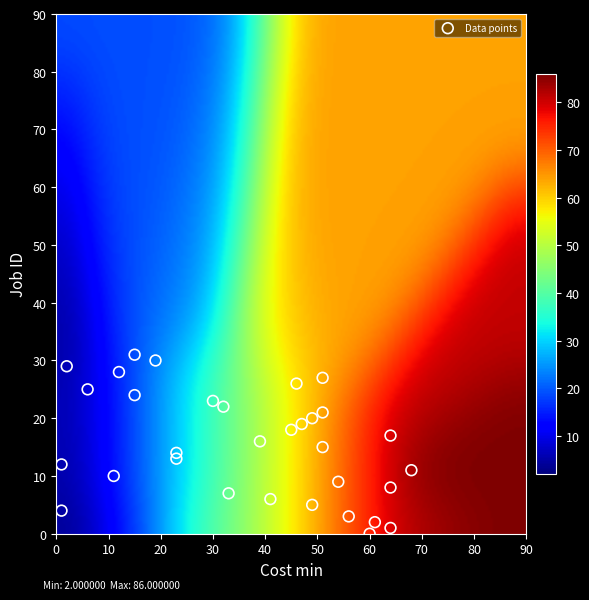

What is the range of X values (max minus min)?

67